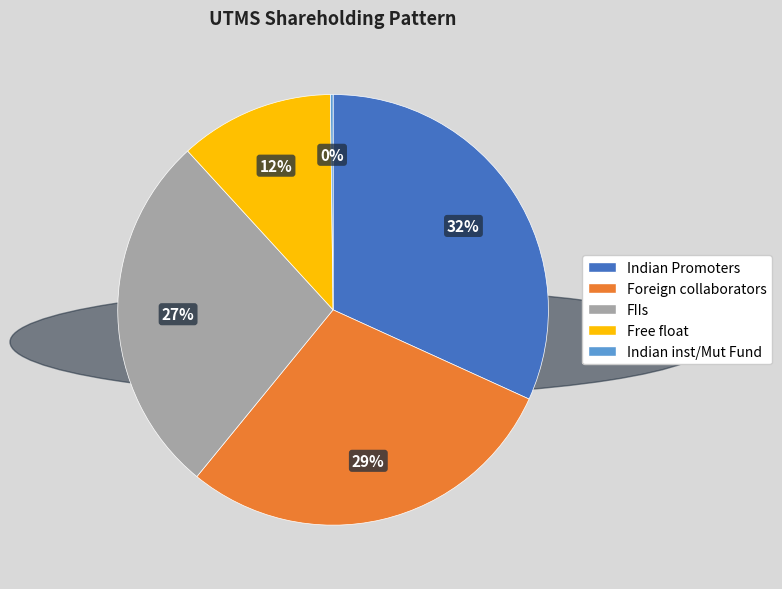

Is it true that Indian Promoters is 43% of the pie?

False